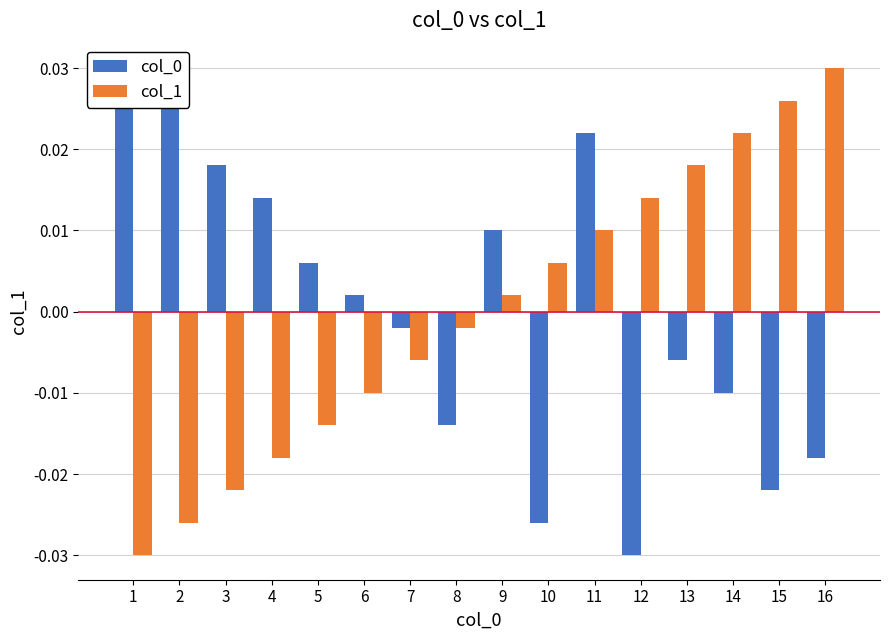

The col_0 series shows 0.0 at 1. True or false?

True